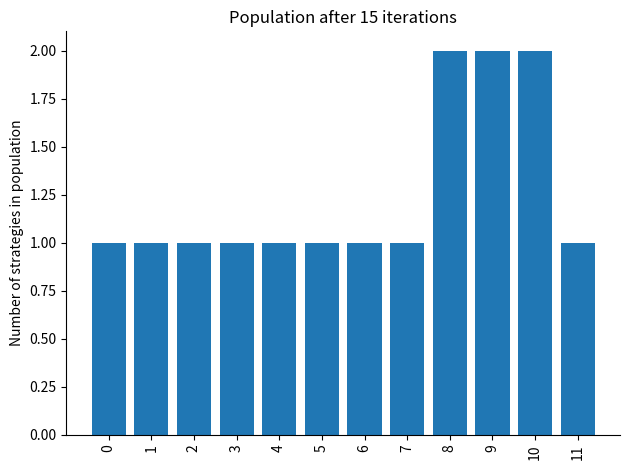

The chart shows a value of 2 at 10. True or false?

True